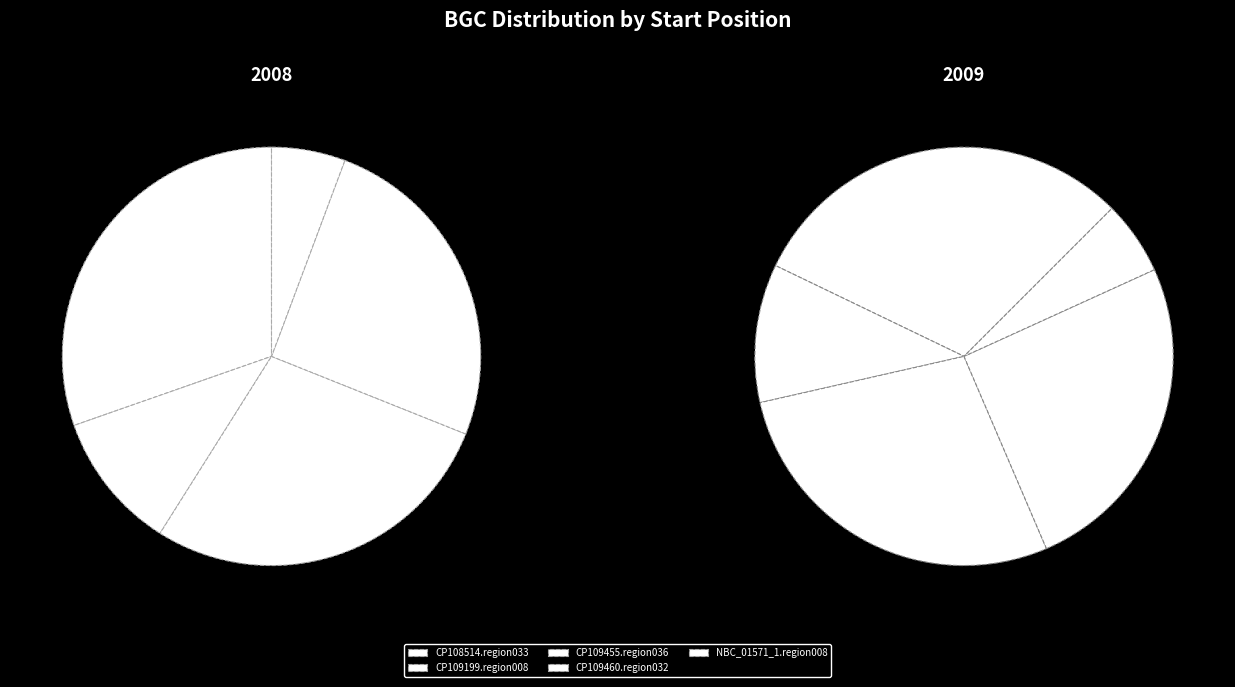

To the nearest percent, what percentage of the pie is NBC_01571_1.region008?

6%